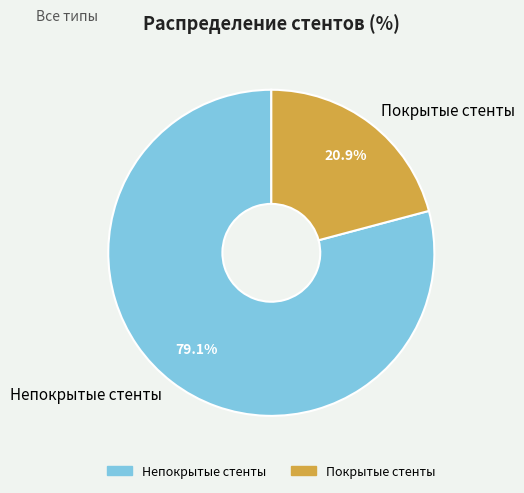

To the nearest percent, what is the combined percentage of Непокрытые стенты and Покрытые стенты?

100%